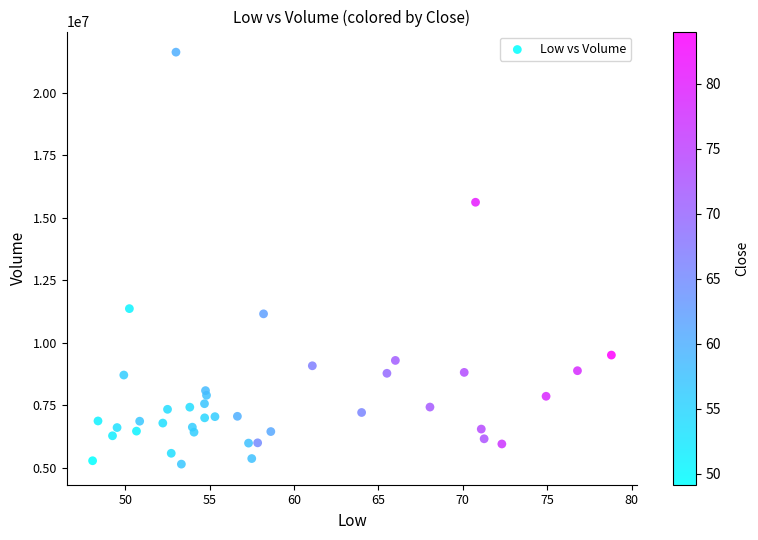

What is the range of Y values (max minus min)?

16471800